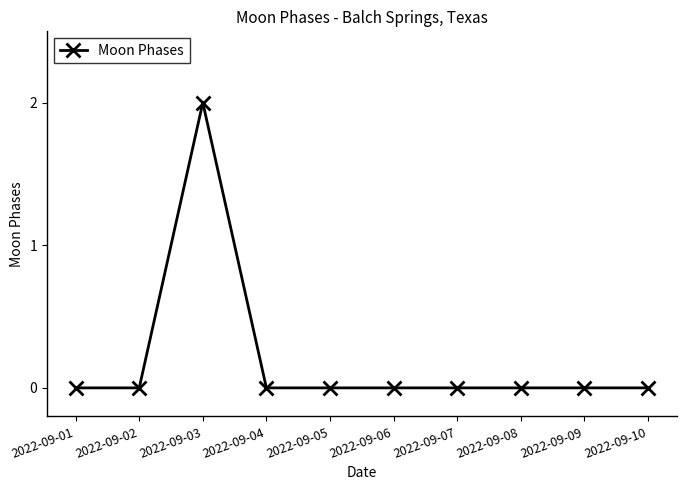

The value at 2022-09-08 is -1. True or false?

False